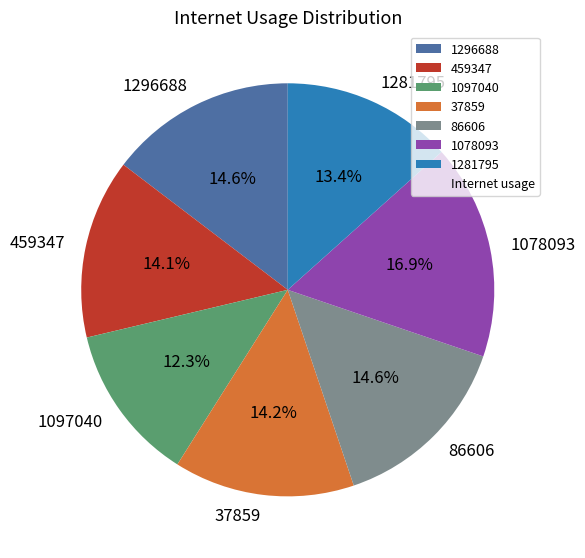

Which has a higher value, 1296688 or 1097040?

1296688